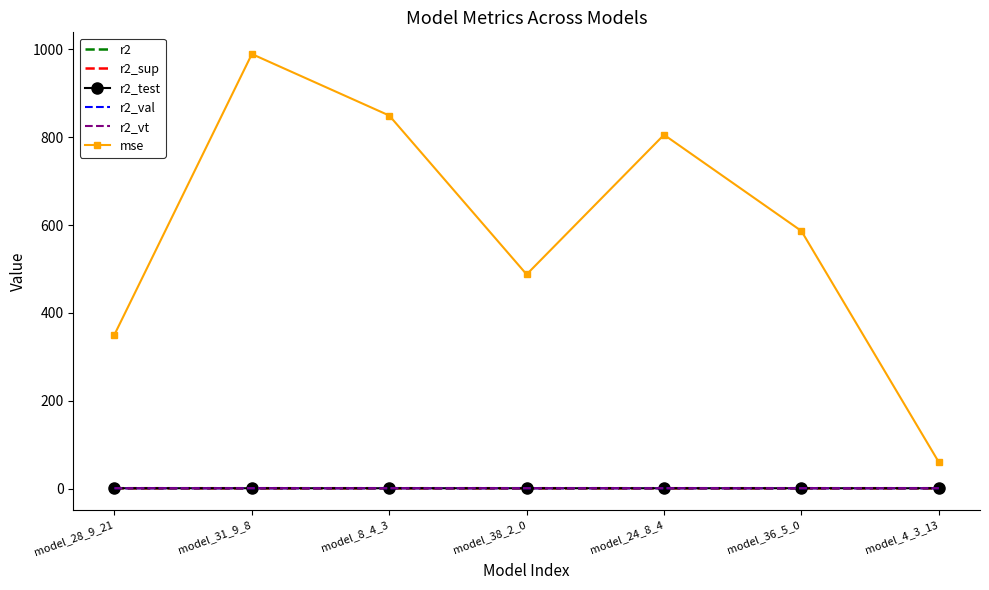

What is the lowest value of the mse series?

60.4